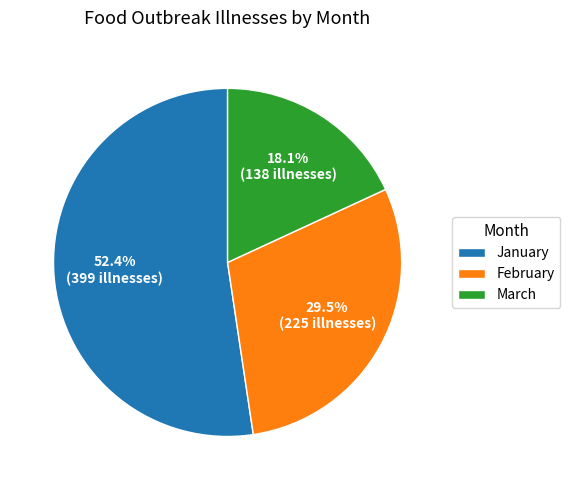

Which slice represents more than half of the pie?

January